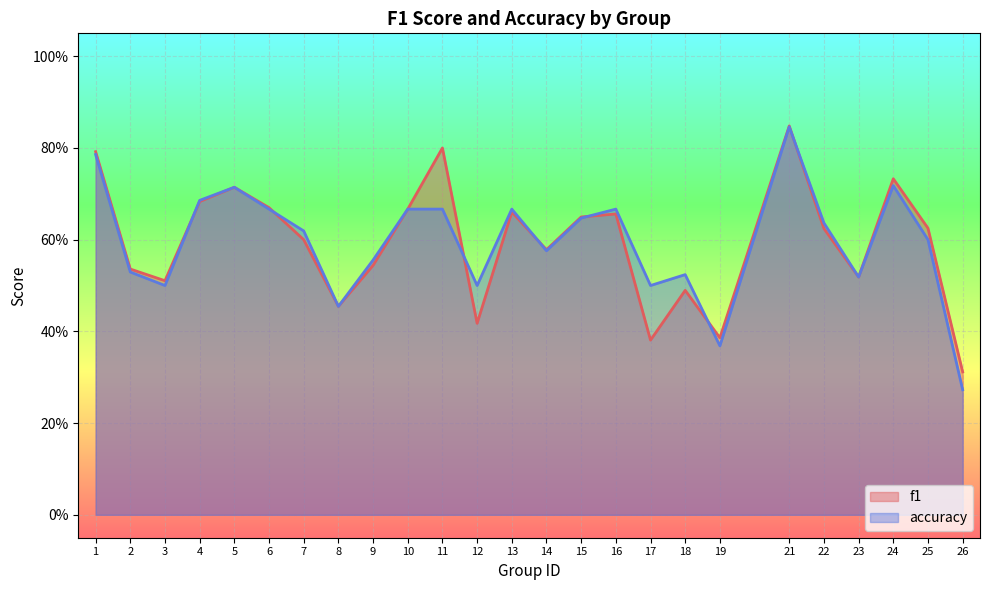

Is it true that accuracy equals 0.6 at 14?

True